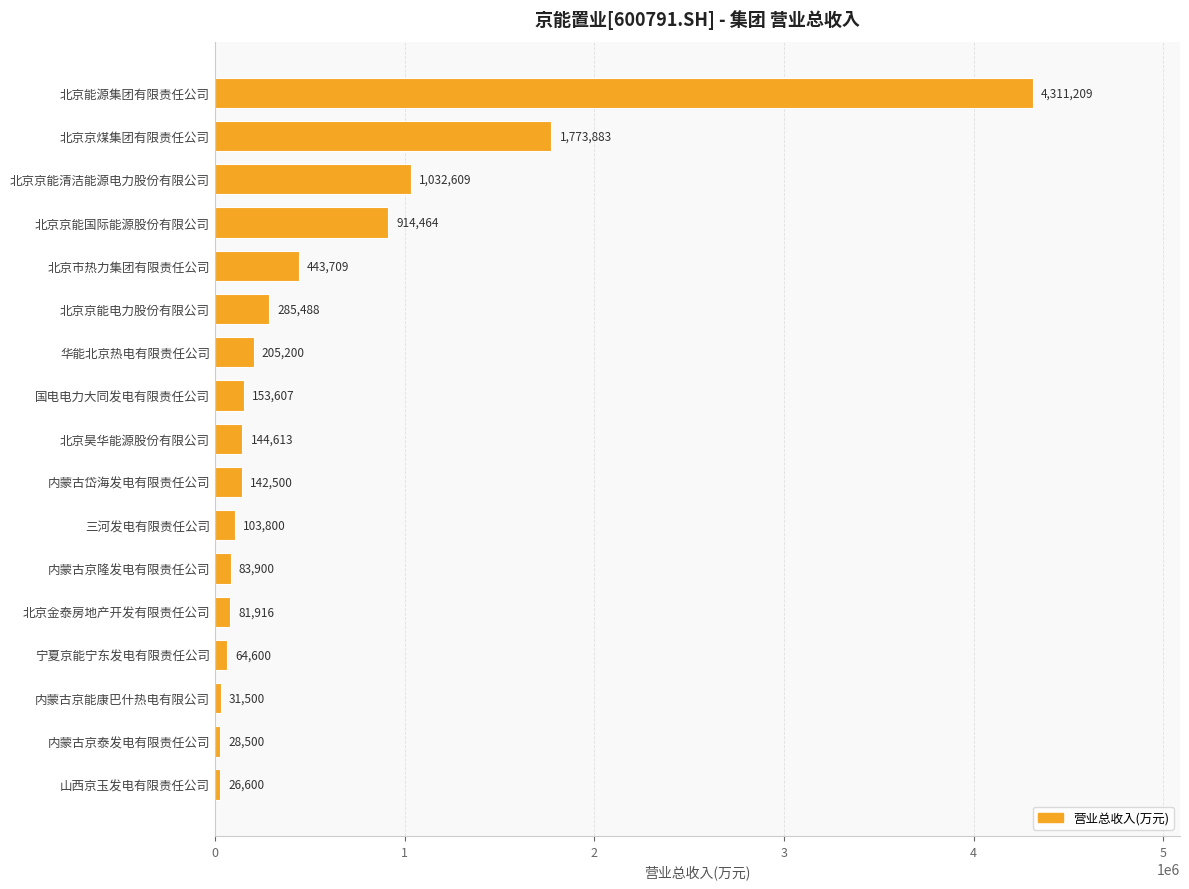

How many data points does each series have?

17